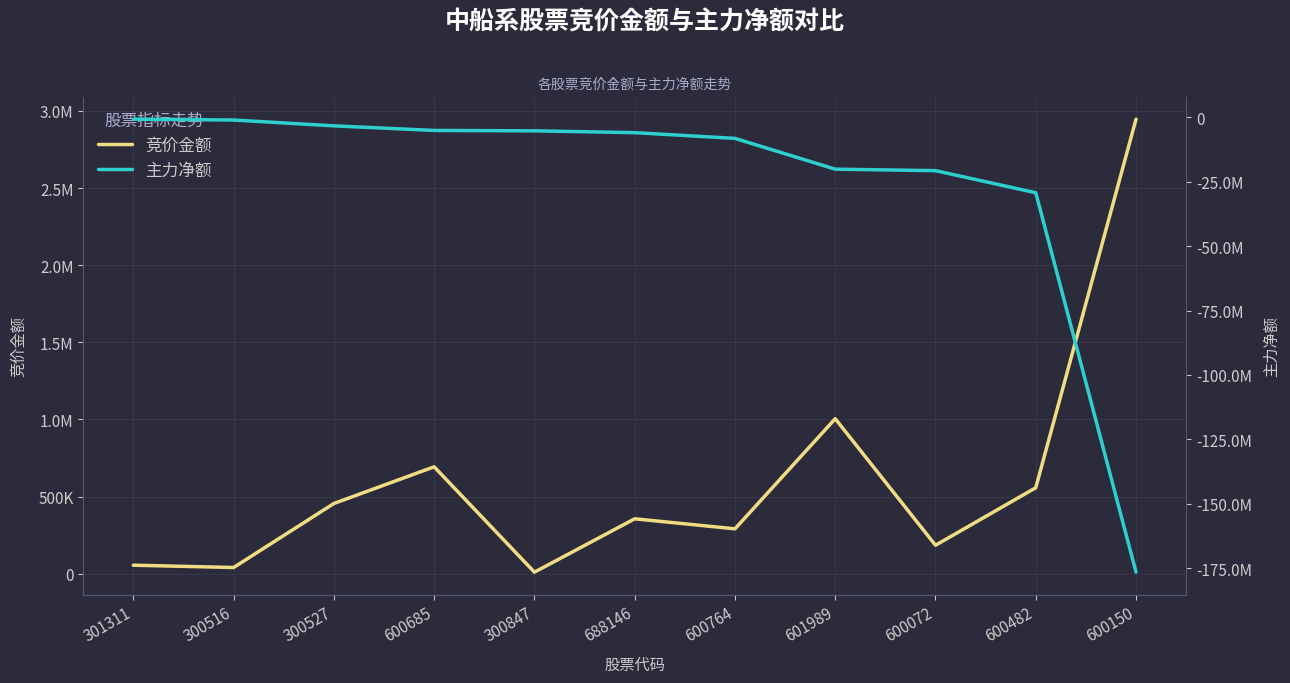

How many data points in 主力净额 are less than -6015164?

5